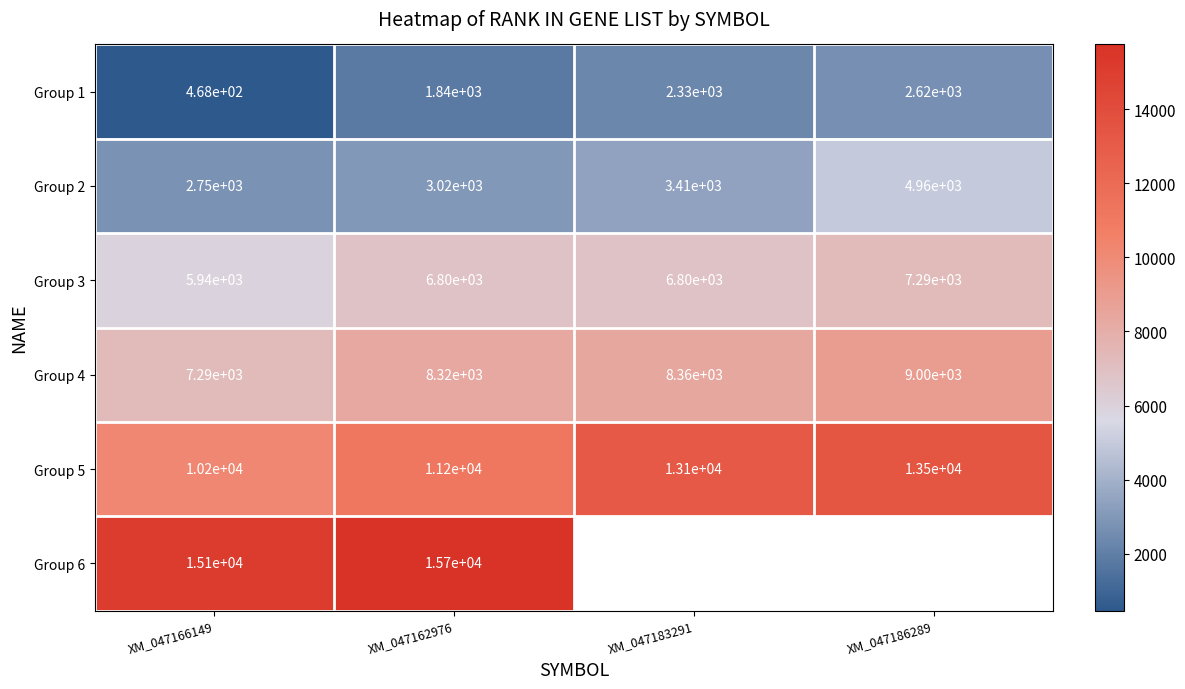

The Group 1 series shows 1840 at XM_047162976. True or false?

True